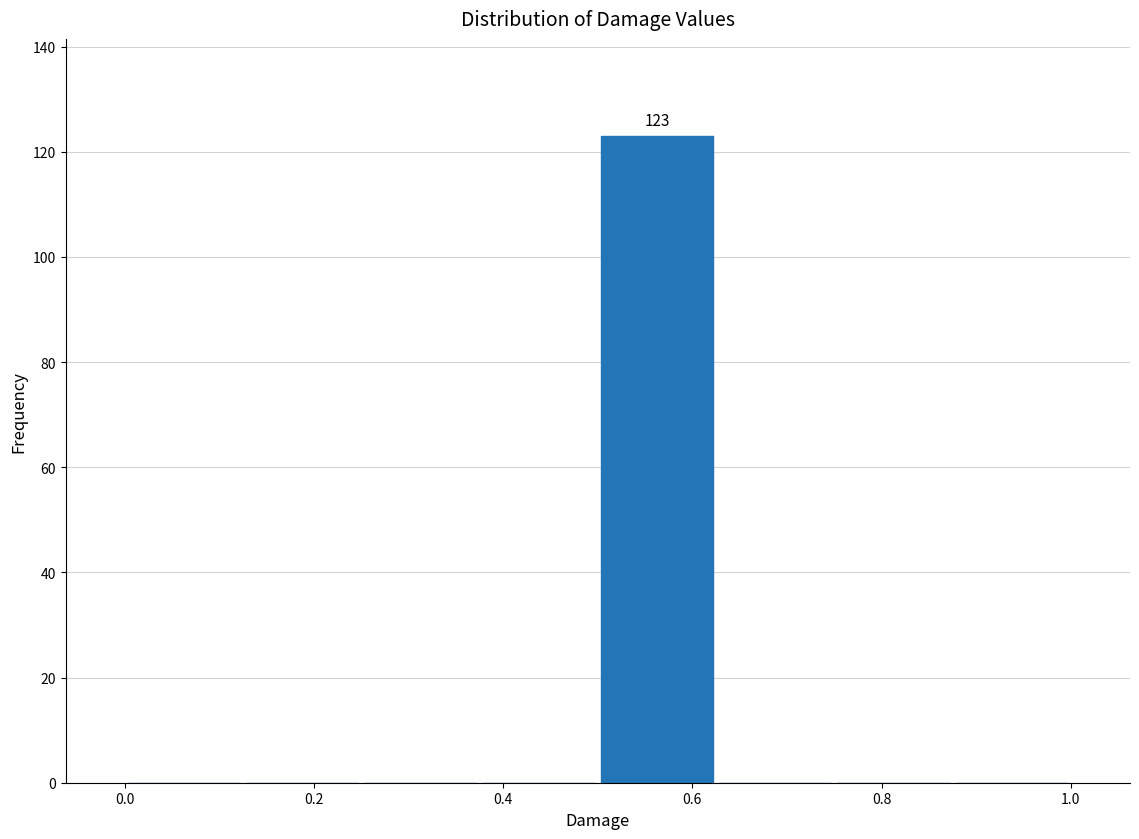

Over which range of the x-axis is the bar tallest?

0.500 to 0.625